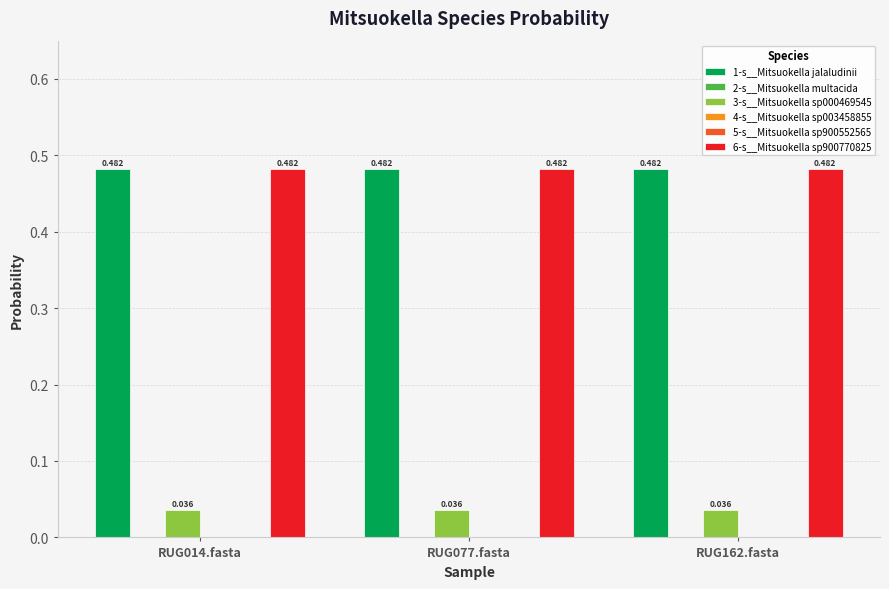

Count the 2-s__Mitsuokella multacida values in the range 0 to 1.

3